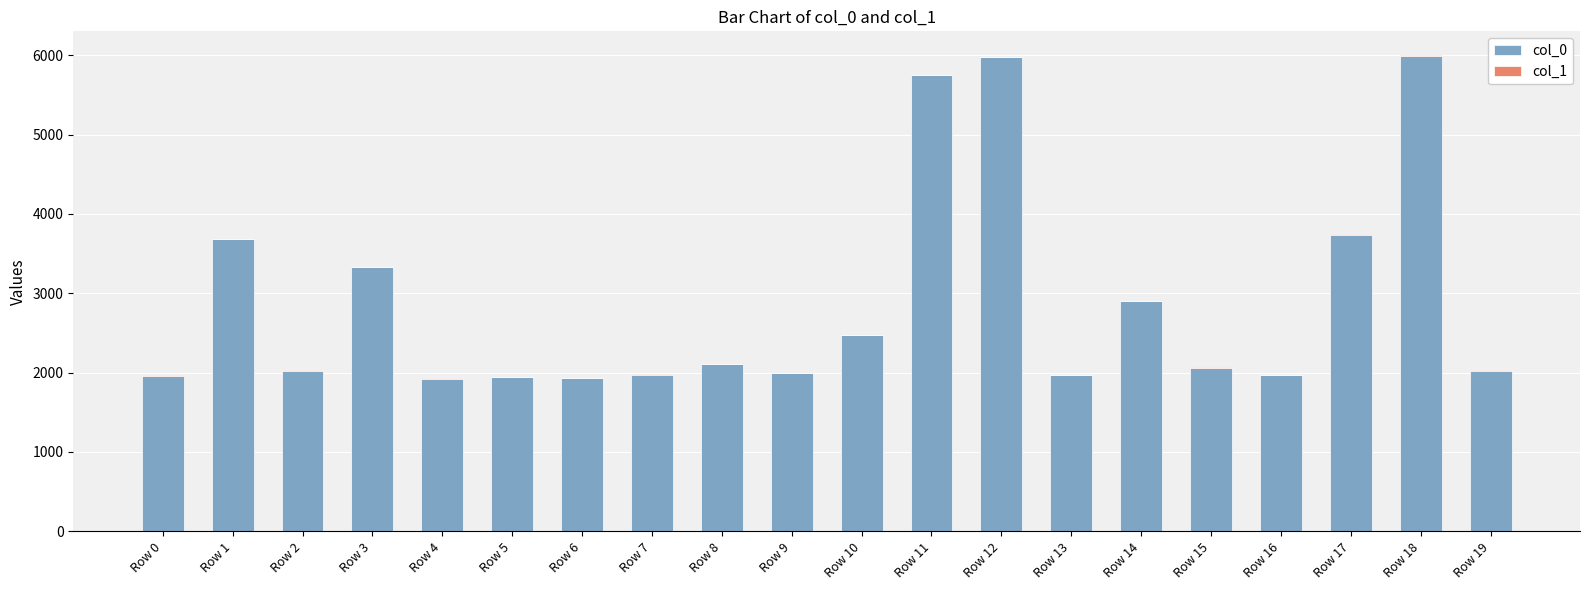

The value of col_0 at Row 0 is 446. True or false?

False